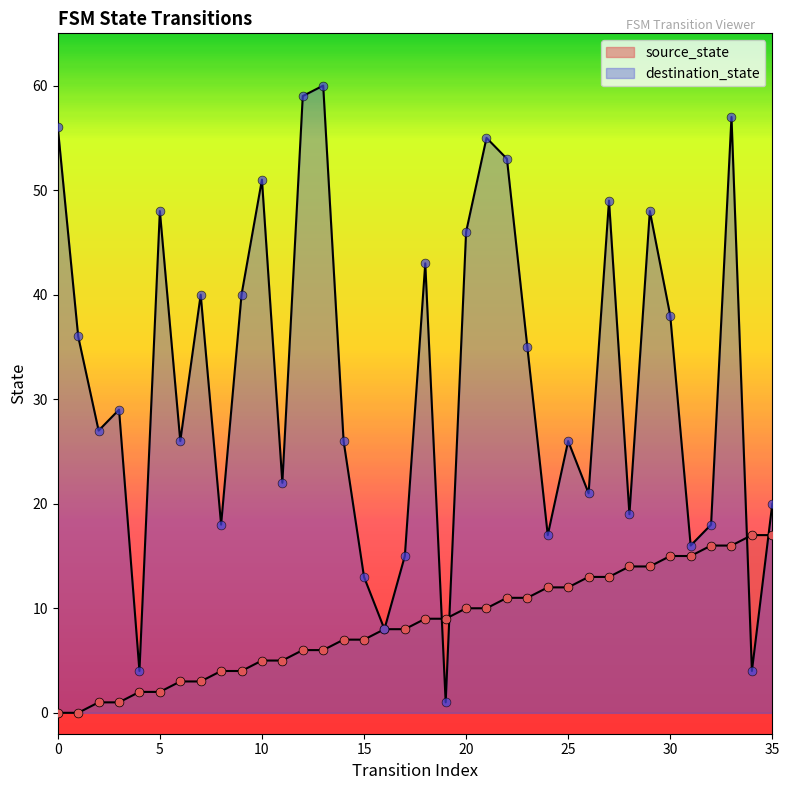

Is the value of source_state at 24 greater than the value of destination_state at 19?

Yes